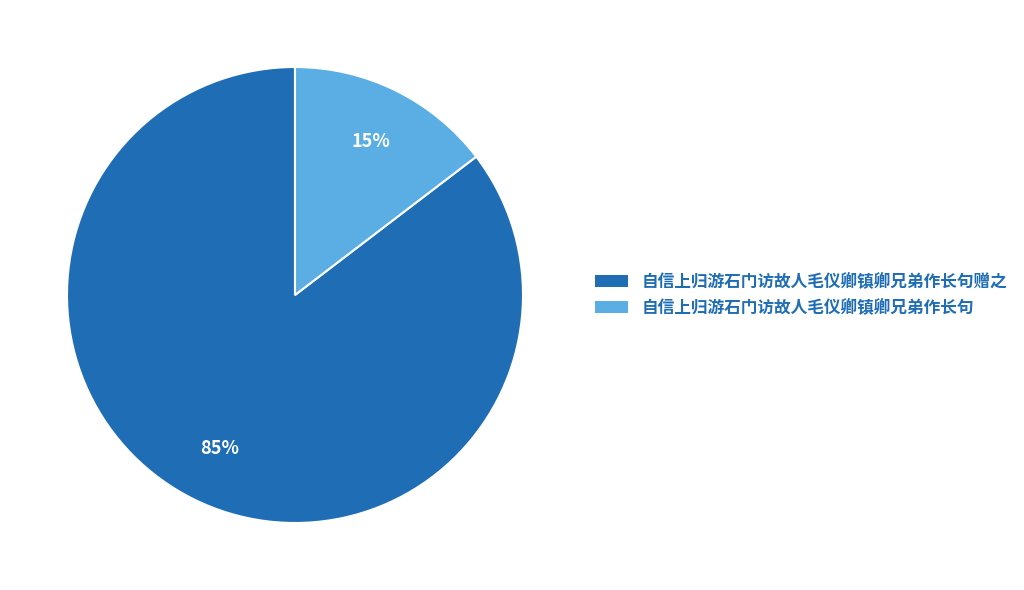

Which category has the biggest portion of the pie?

自信上归游石门访故人毛仪卿镇卿兄弟作长句赠之